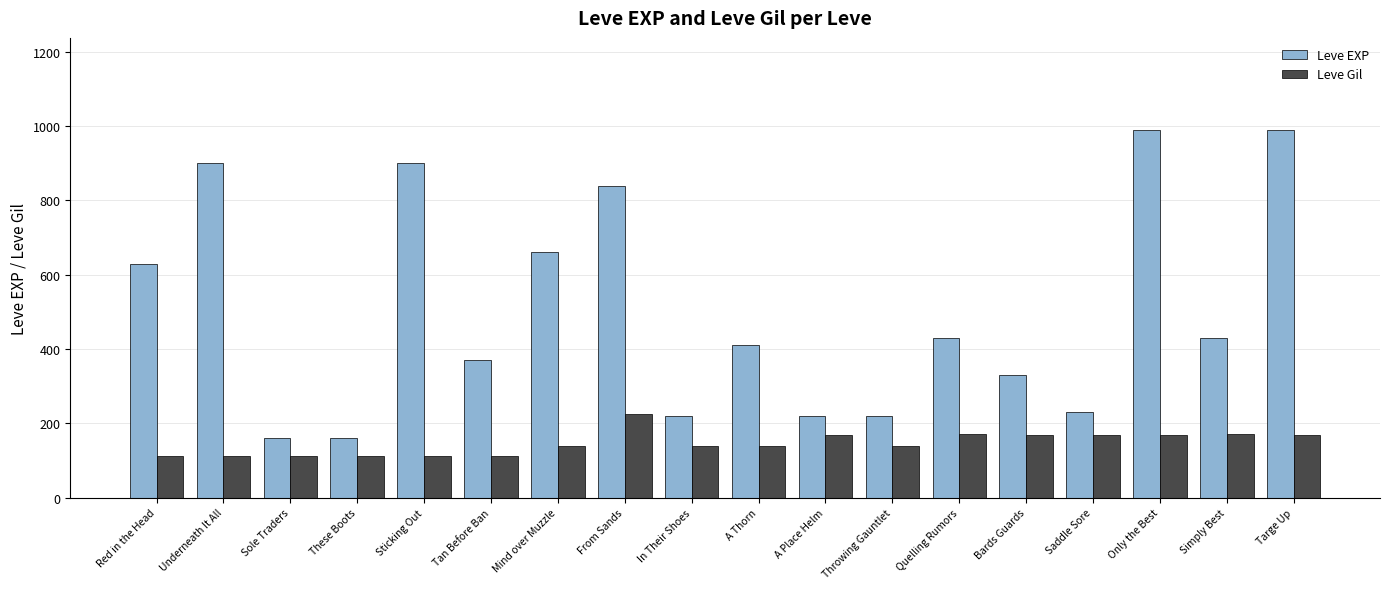

What is the smallest value displayed?

112